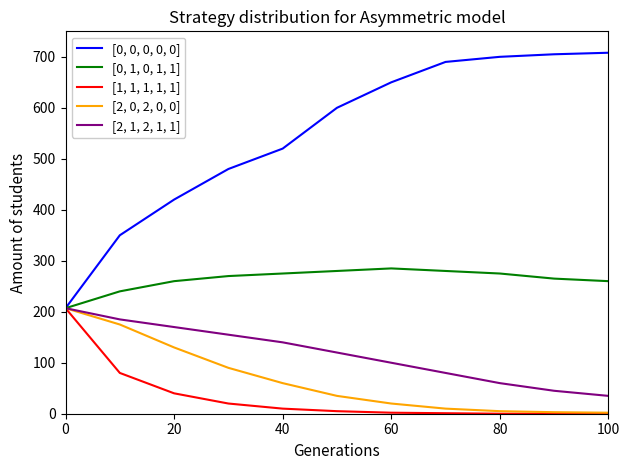

Which series has the largest total across all categories?

[0, 0, 0, 0, 0]